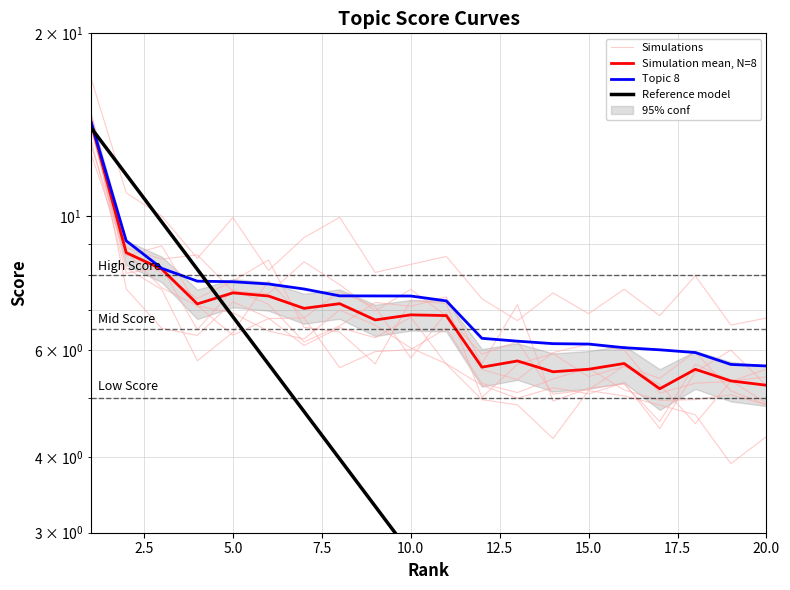

How many intersections are there between Simulations and Reference model?

2